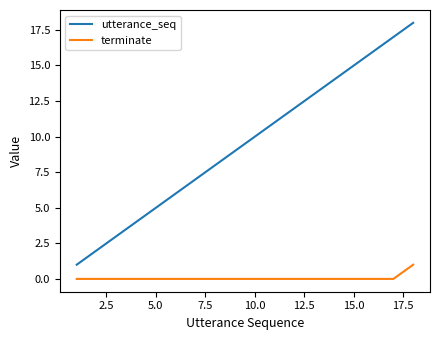

What is the sum of all utterance_seq values?

171